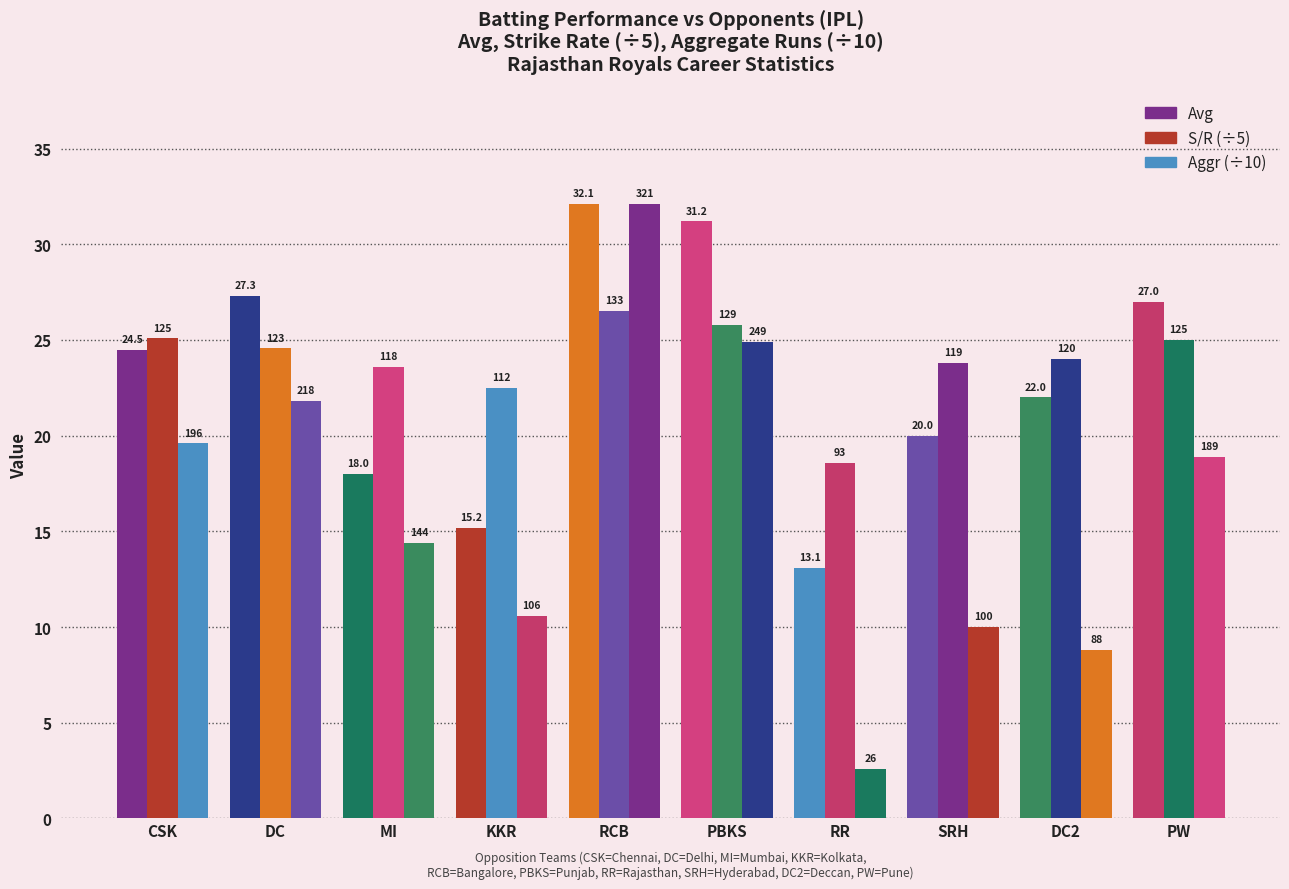

Are the bars grouped side by side (vs. stacked)?

Yes